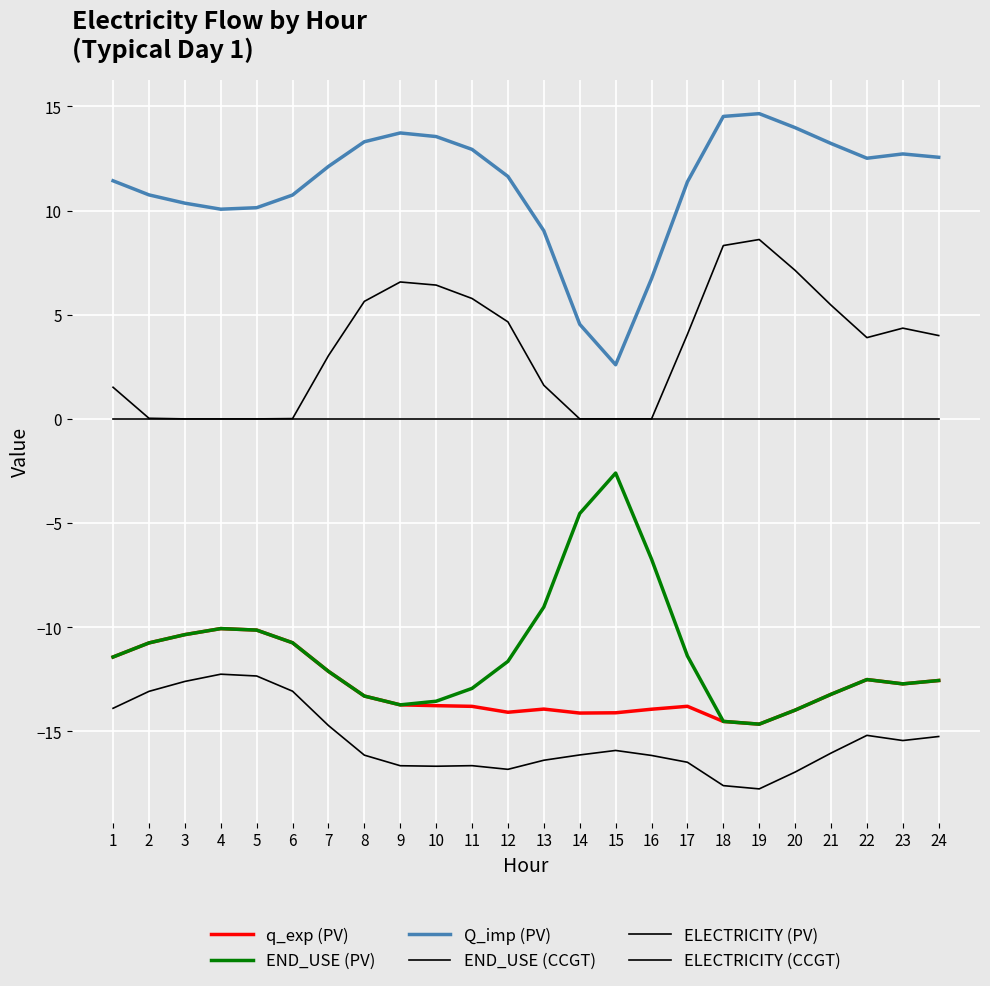

Is the value of q_exp (PV) at 20 greater than the value of END_USE (CCGT) at 16?

Yes